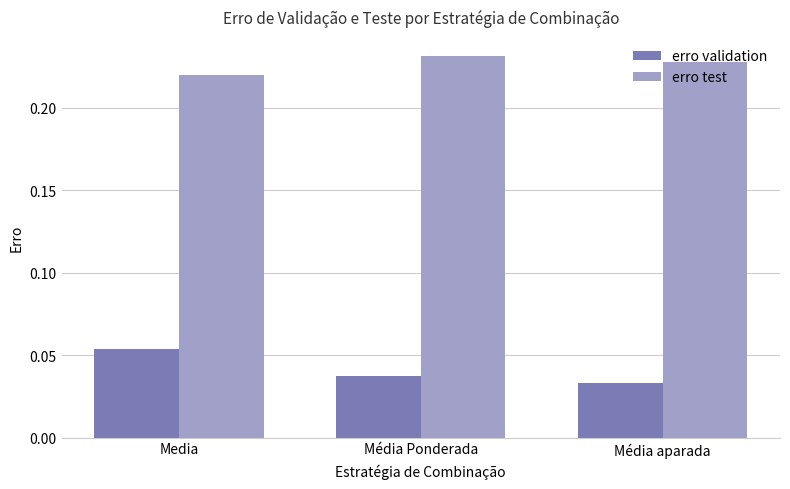

Rank the series at Média Ponderada from highest to lowest value.

erro test, erro validation